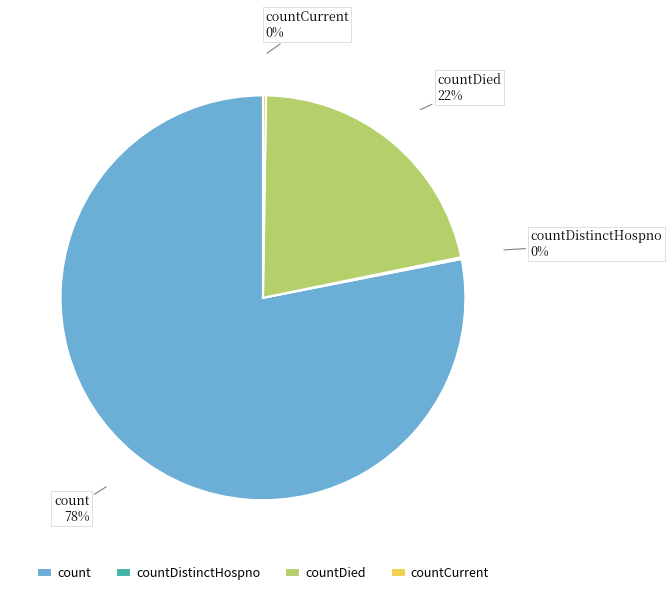

Does any single category account for the majority?

Yes